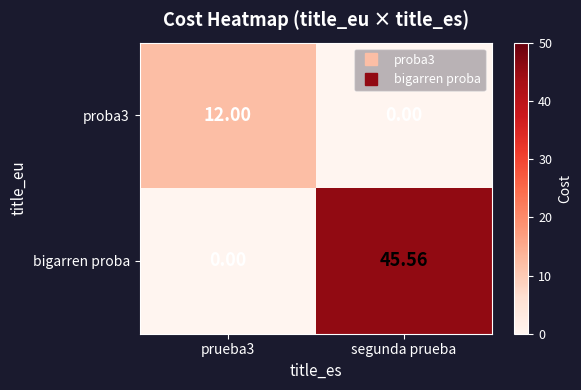

Which label corresponds to the largest value in the chart?

segunda prueba